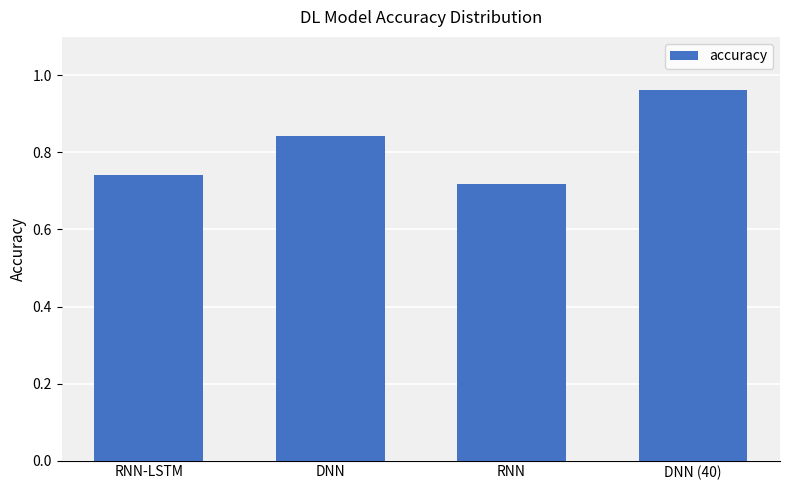

The value at DNN is 1.2. True or false?

False